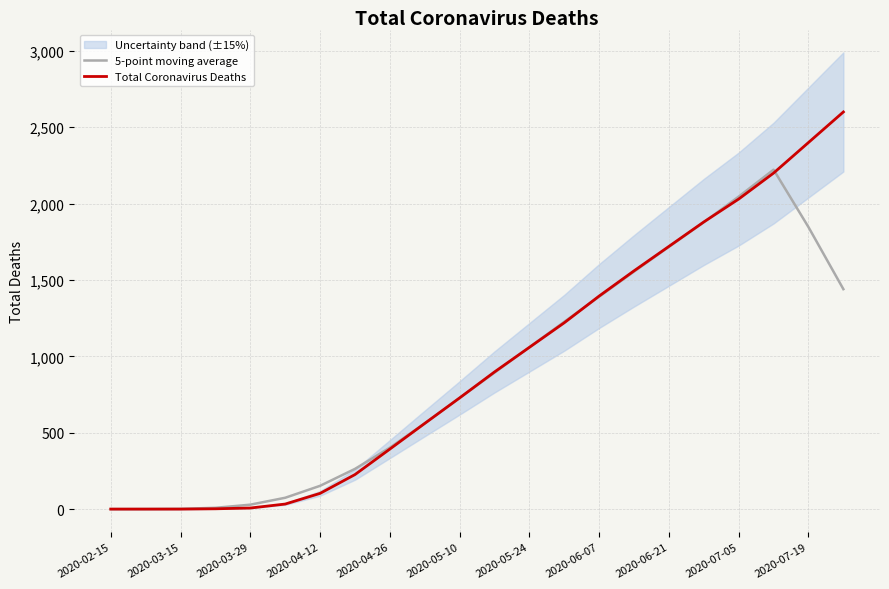

What is the average value of the 5-point moving average series?

886.1